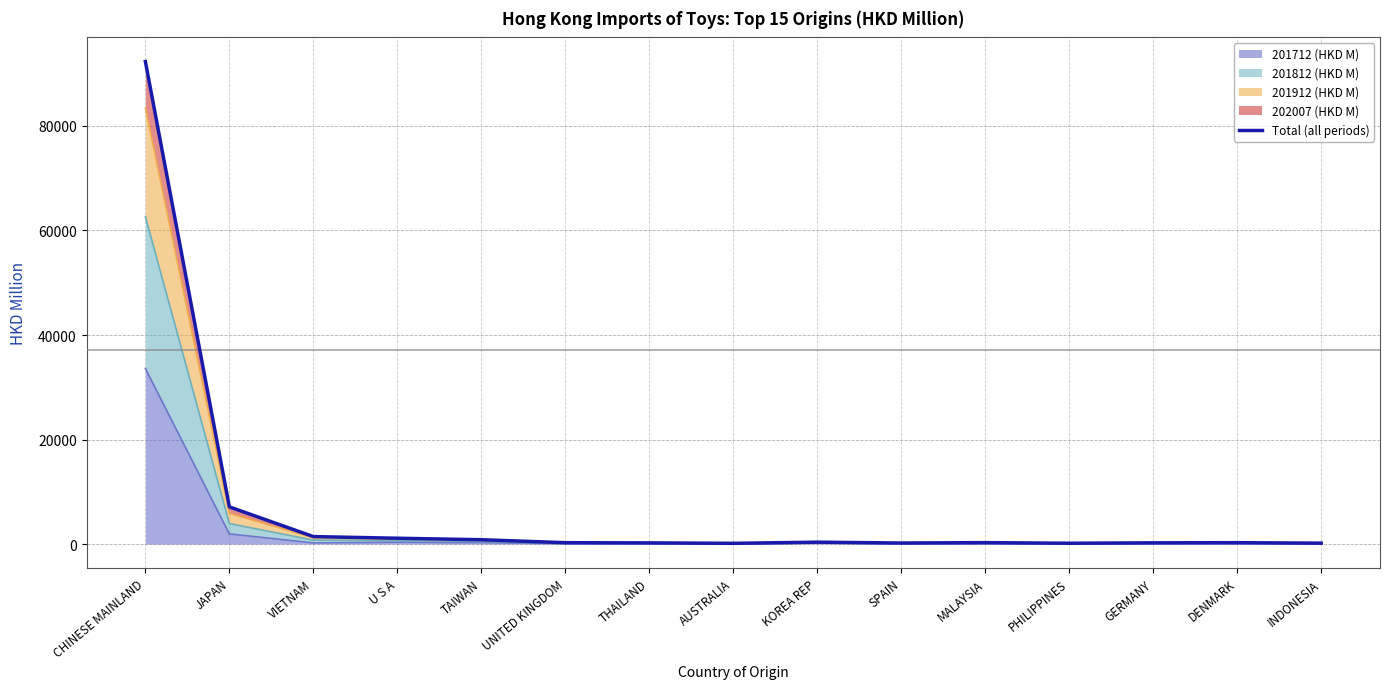

True or false: the data shows 232.9 at GERMANY.

True